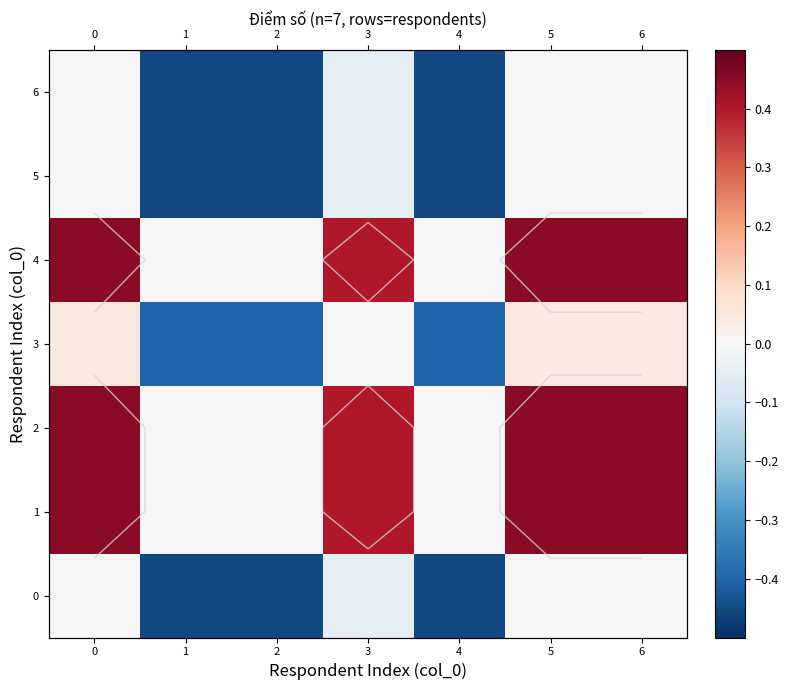

Which has a higher value, 4 or 1?

4